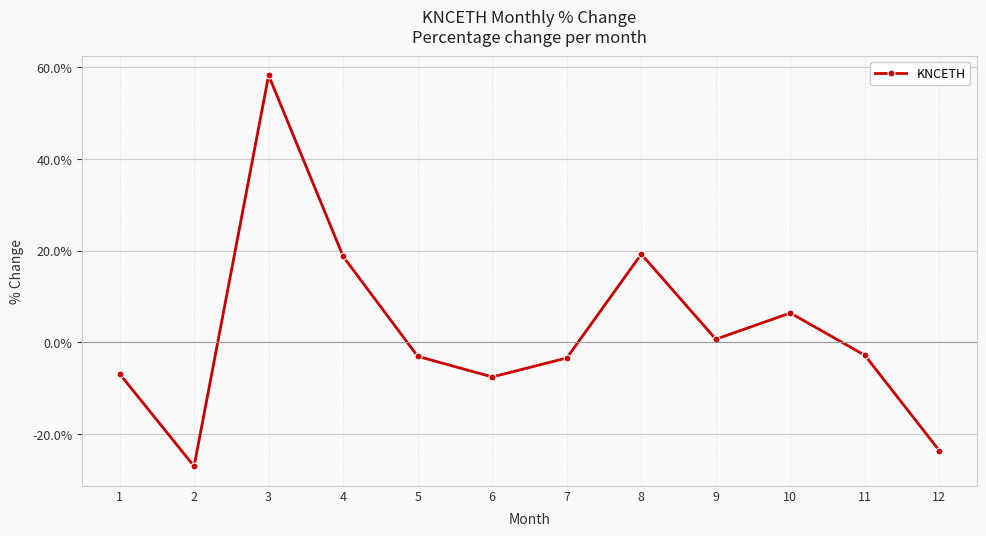

The value at 3 is 58.2. True or false?

True